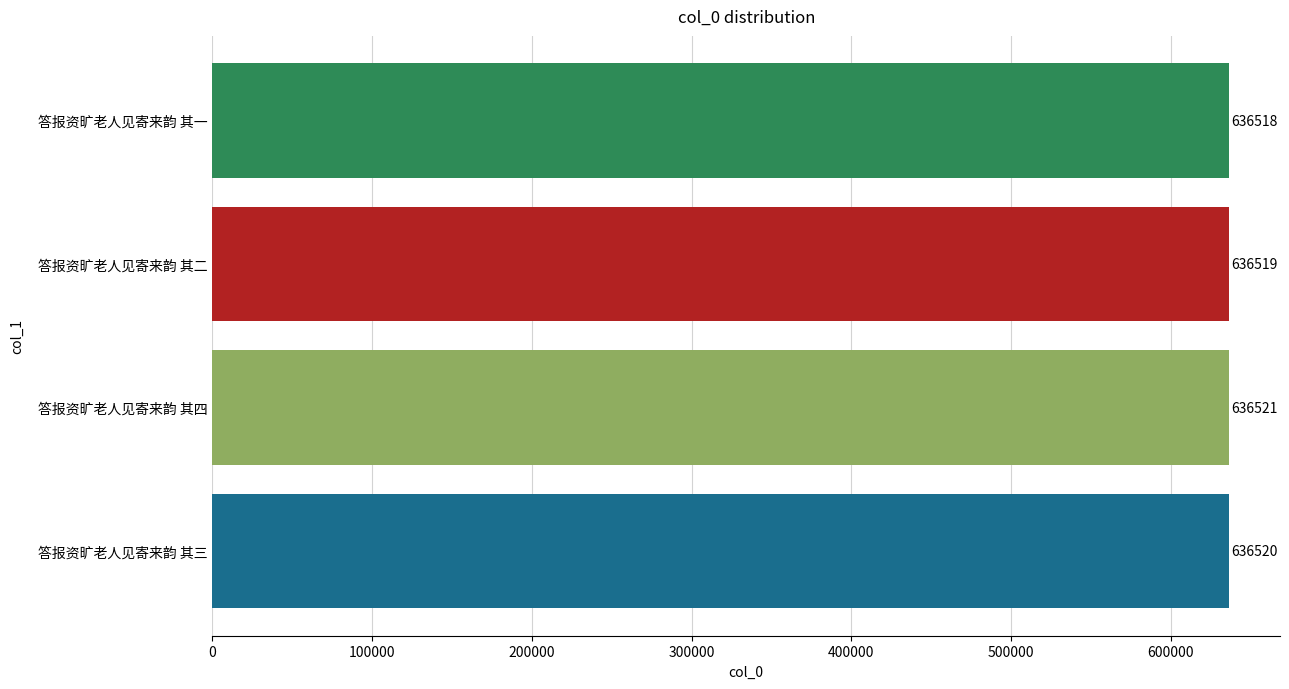

How many values are between 636519 and 636521?

3